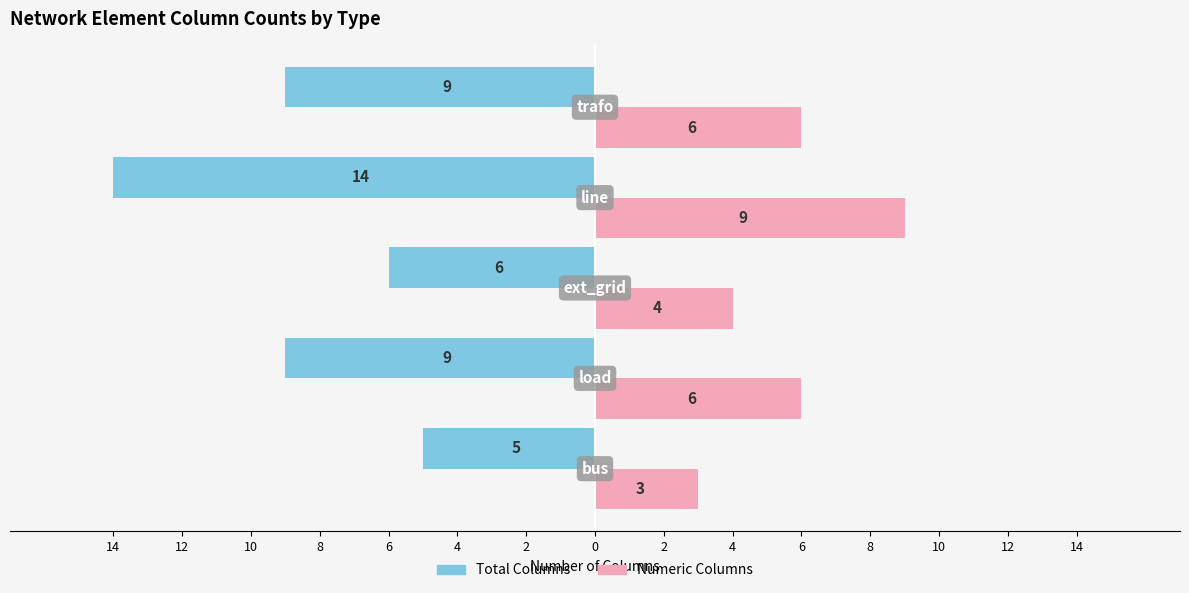

How many Total Columns values are between -9 and -6?

3